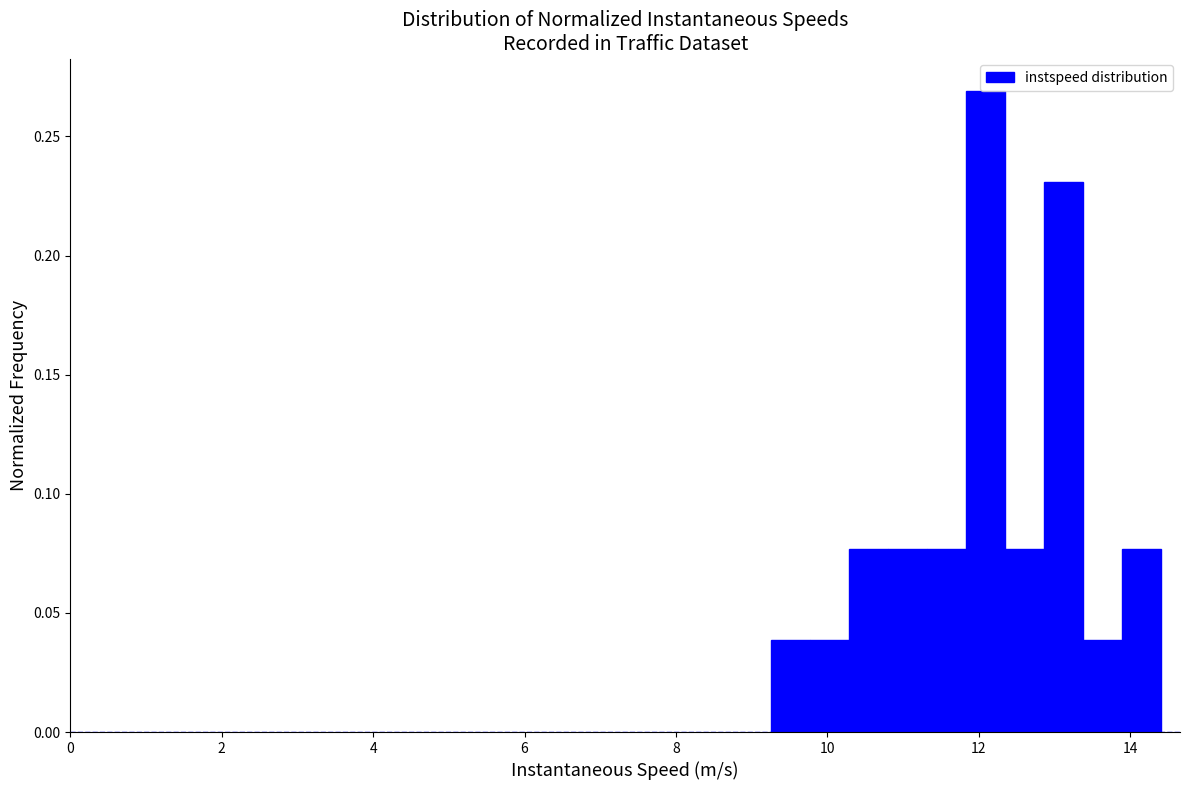

Around what value on the x-axis is the tallest bar? Give the approximate position of its centre, as read against the axis.

12.0